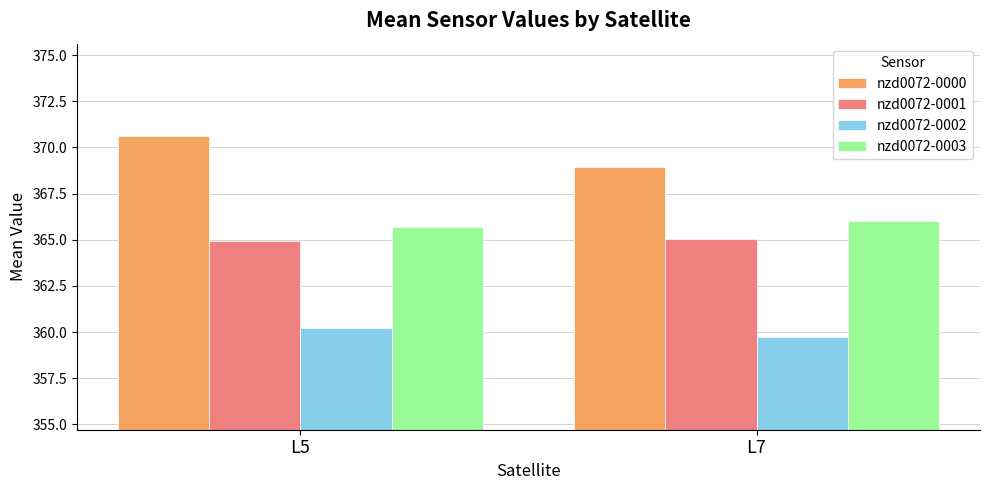

What are all the series names shown in the legend?

nzd0072-0000, nzd0072-0001, nzd0072-0002, nzd0072-0003